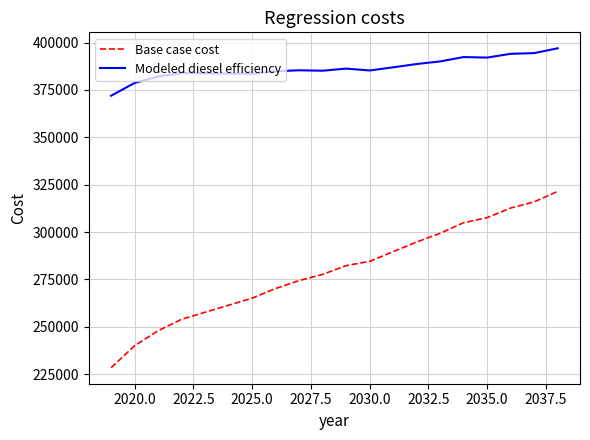

At how many categories does at least one series exceed 267701?

20